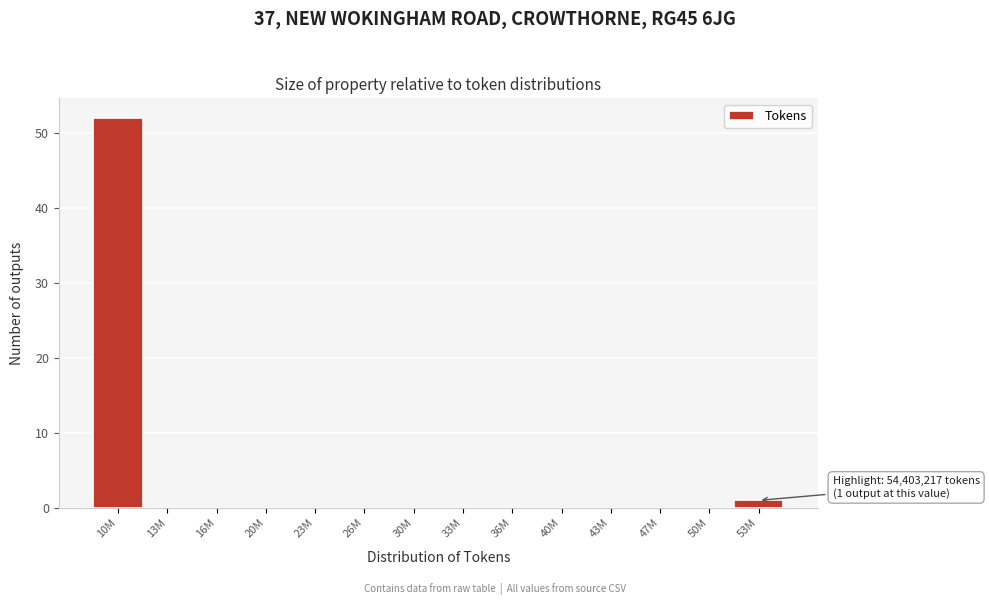

Reading left to right, transcribe all the data shown in this chart.

10M=52	13M=0	16M=0	20M=0	23M=0	26M=0	30M=0	33M=0	36M=0	40M=0	43M=0	47M=0	50M=0	53M=1